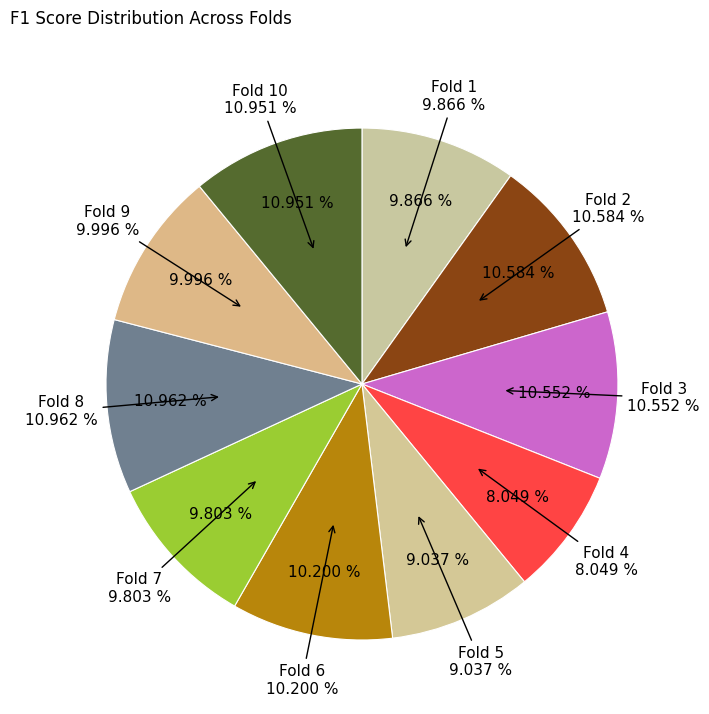

To the nearest percent, what is the average slice percentage?

10%